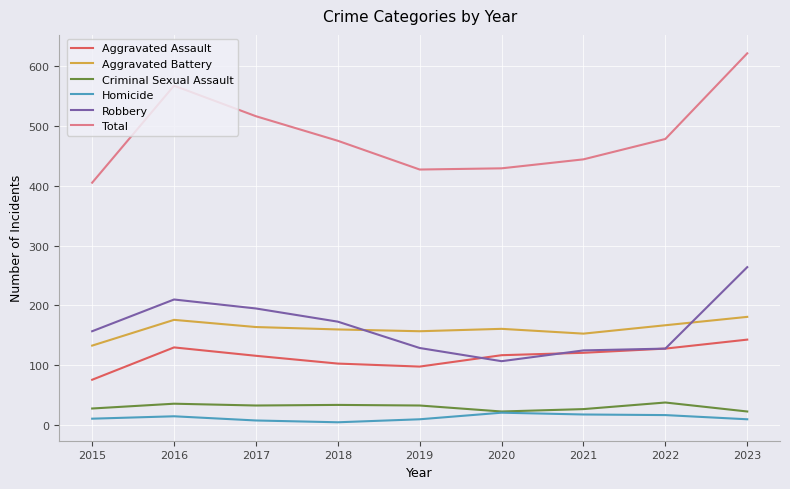

Where does the Criminal Sexual Assault series first go above 33?

2016